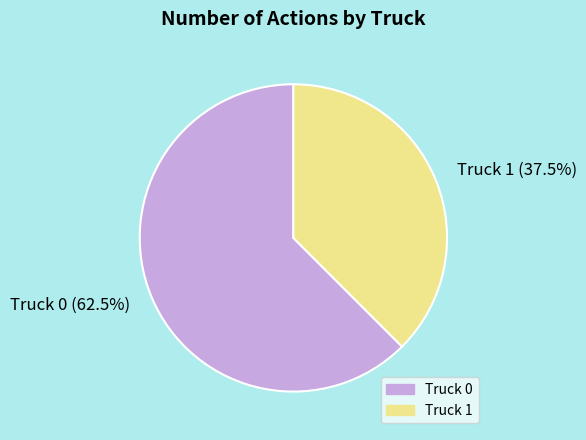

Does any single category account for the majority?

Yes